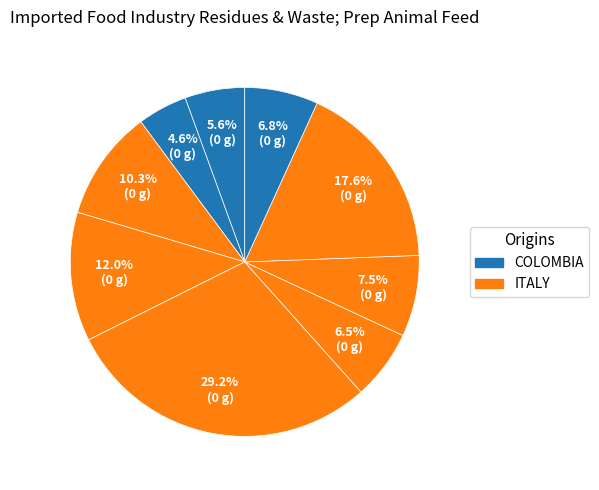

Is there a majority slice in this chart?

No